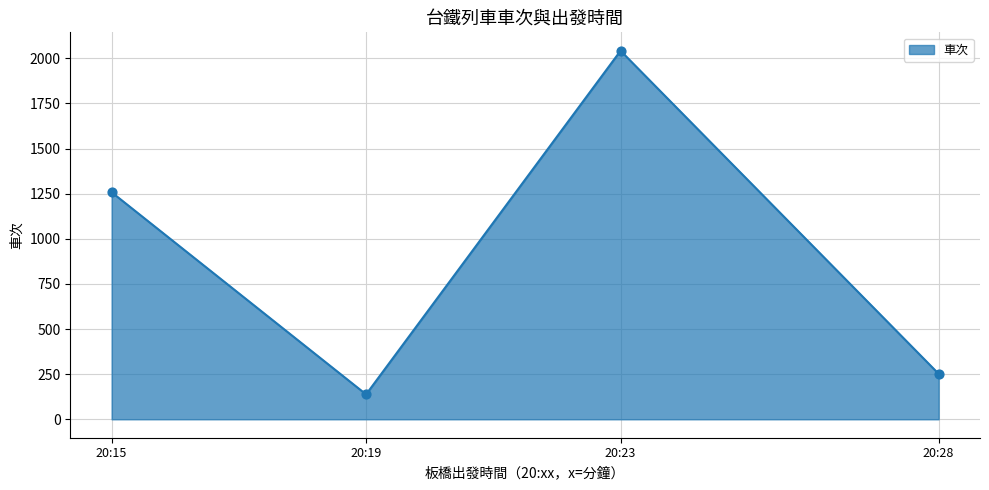

What is the difference between the maximum and minimum values?

1904.0